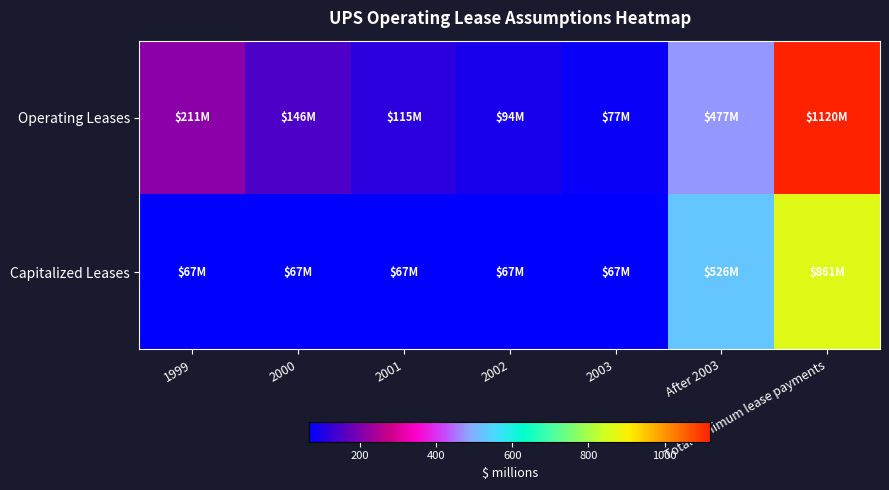

List the series in order of their peak value, highest first.

Operating Leases, Capitalized Leases